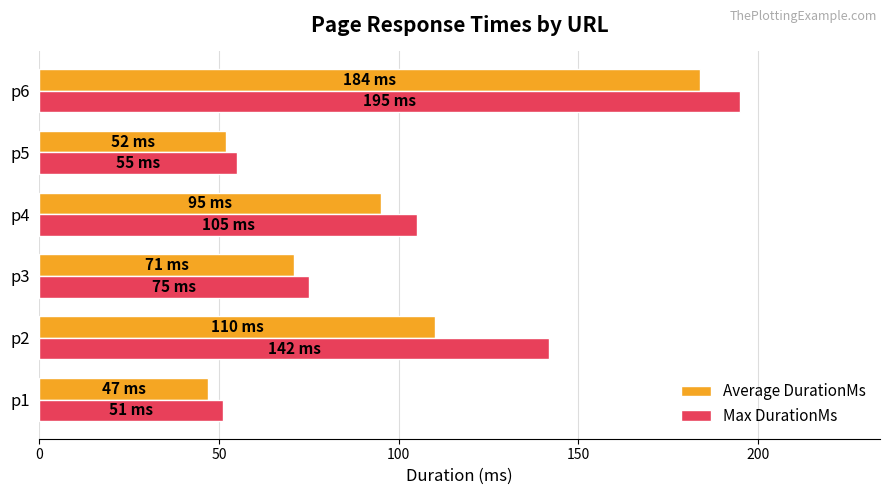

Is it true that Average DurationMs equals 52 at p5?

True